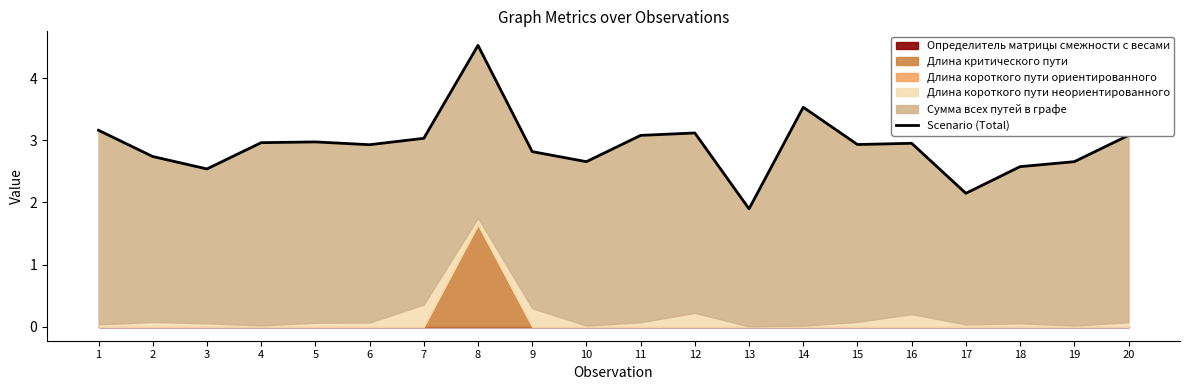

What is the ratio of the value at 2 to the value at 7?

0.9